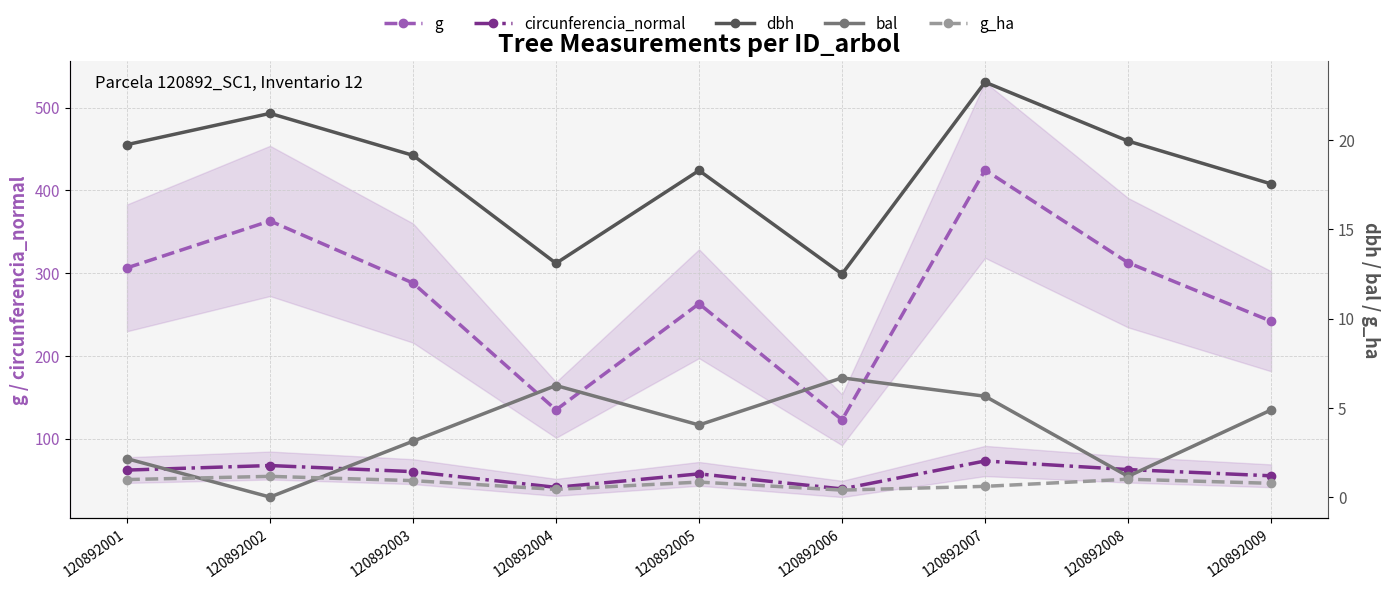

Between which two adjacent categories do bal and g_ha first intersect?

120892001 and 120892002